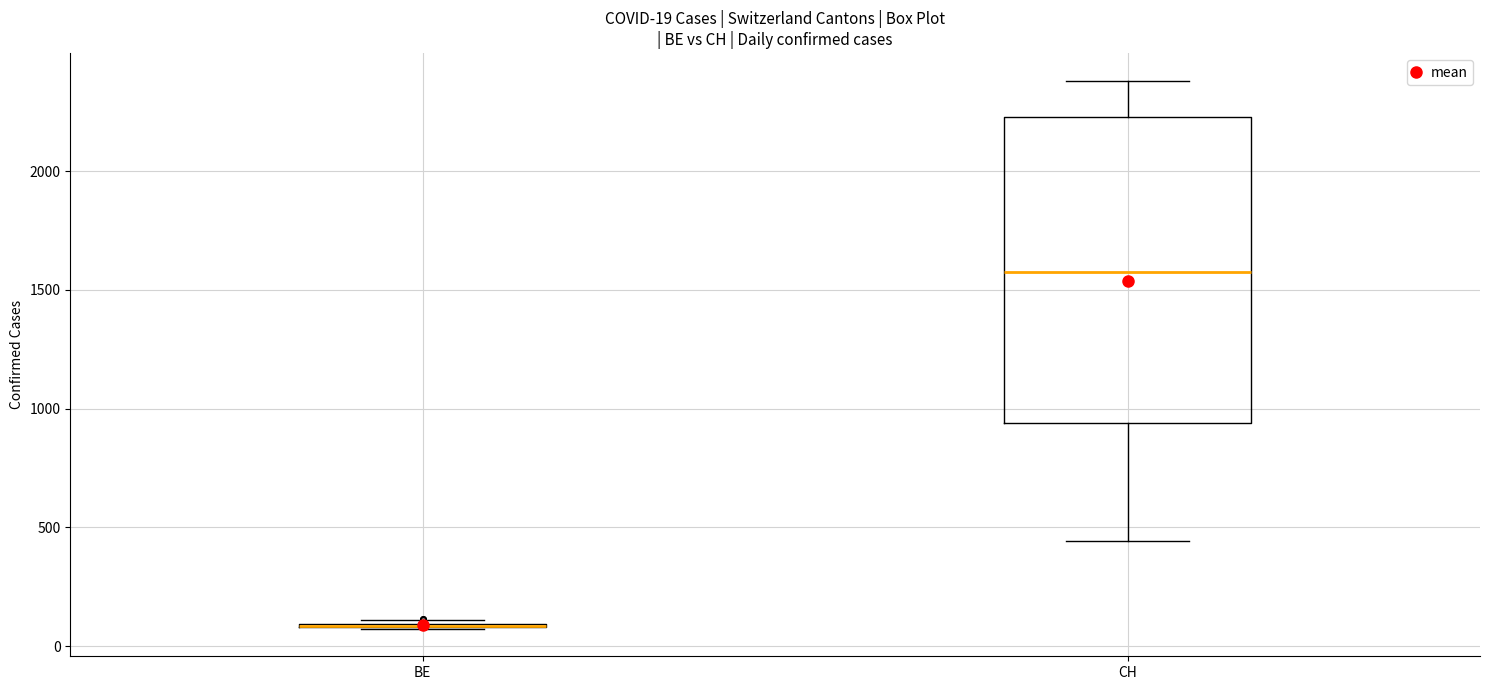

Which box is the tallest, from its lower edge to its upper edge?

CH